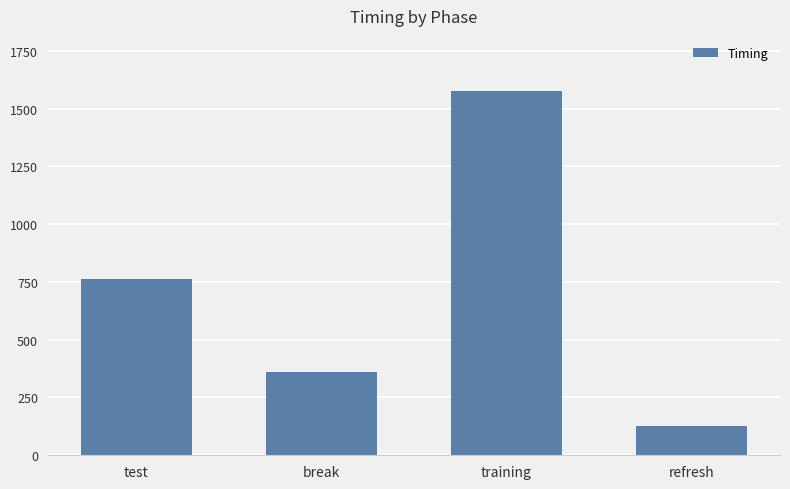

Count the number of categories in the chart.

4